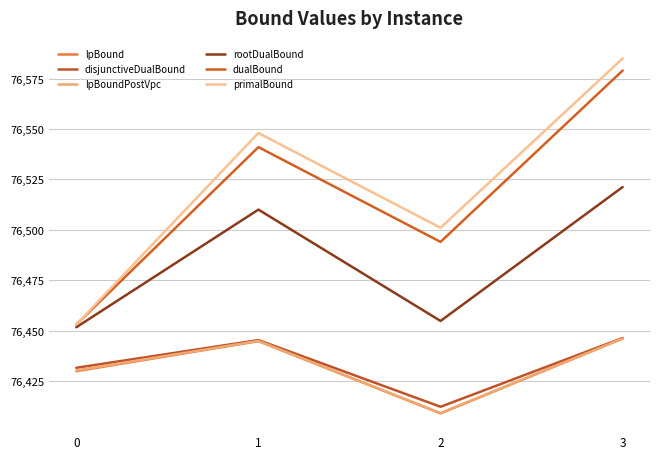

Does the chart have visible grid lines?

Yes